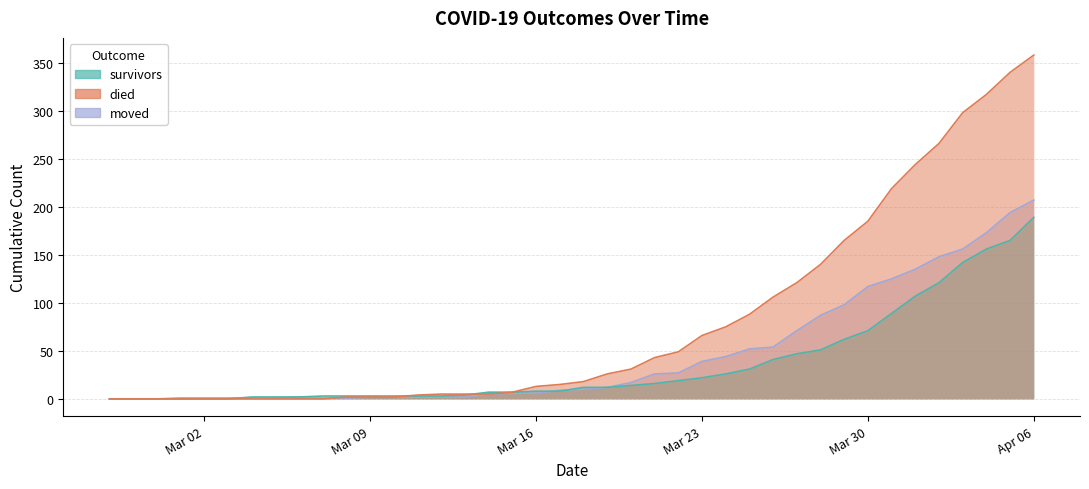

Reading left to right, list all the values displayed in this chart.

survivors: 0	0	0	0	0	0	2	2	2	3	3	3	3	3	3	4	7	7	8	8	12	12	14	16	19	22	26	31	41	47	51	62	71	89	107	121	142	156	165	189
died: 0	0	0	0	0	0	0	0	0	0	2	2	2	4	5	5	5	7	13	15	18	26	31	43	49	66	75	88	106	121	140	165	185	219	244	266	298	317	340	358
moved: 0	0	0	1	1	1	1	1	2	1	1	2	2	2	2	2	5	6	6	9	10	12	17	26	27	39	44	52	54	71	87	98	117	125	135	148	156	173	194	207